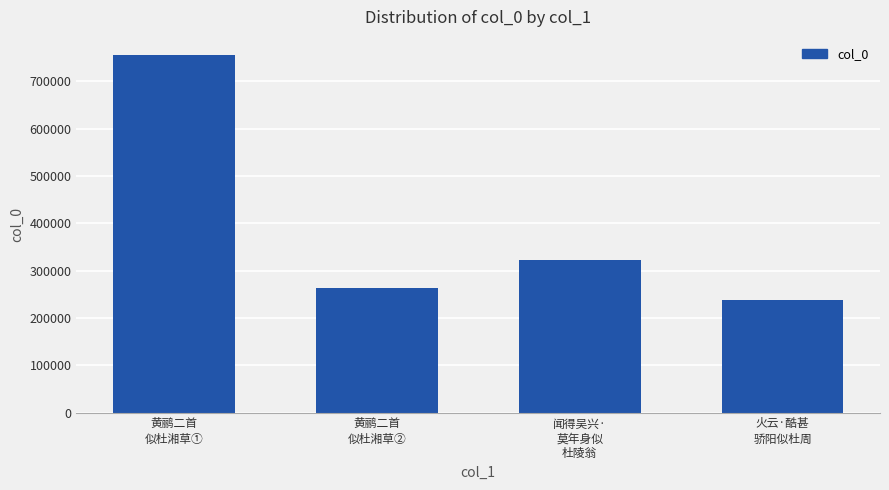

What is the label of the 1st bar from the right?

火云·酷甚
骄阳似杜周